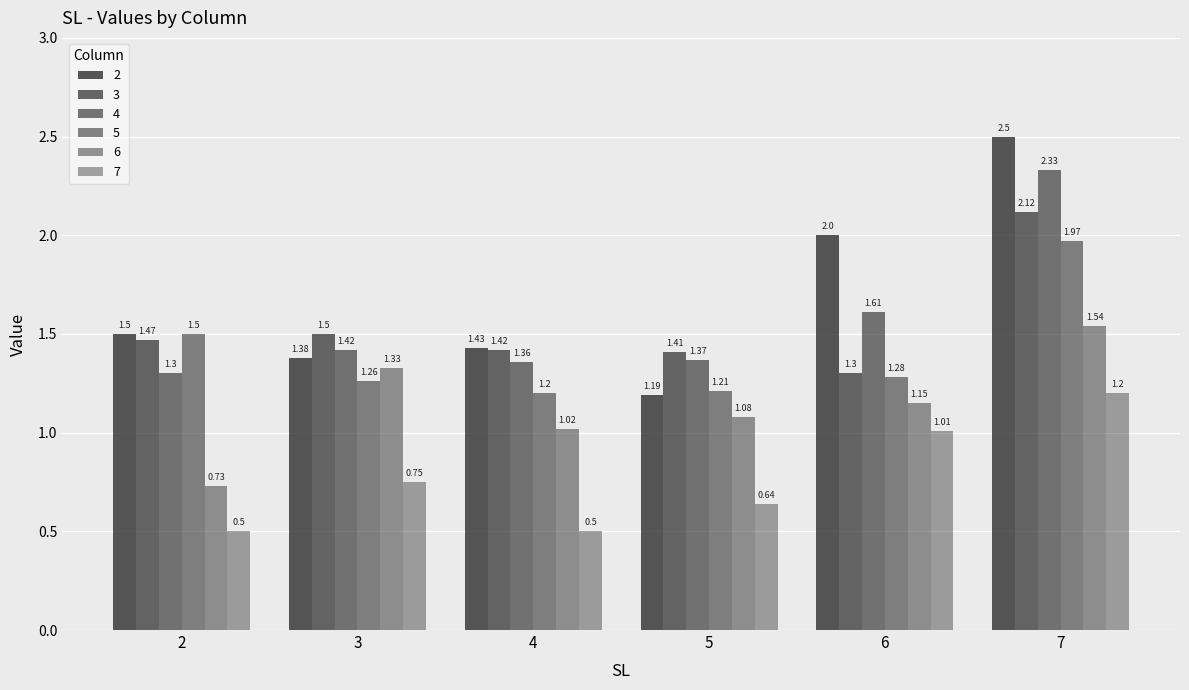

Does the chart contain stacked bars?

No